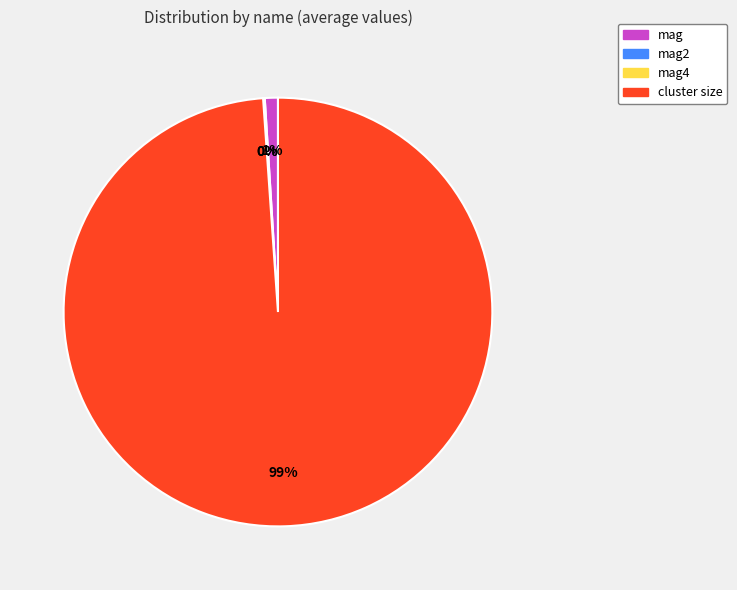

To the nearest percent, what is the difference between the largest and smallest slice percentages?

99%